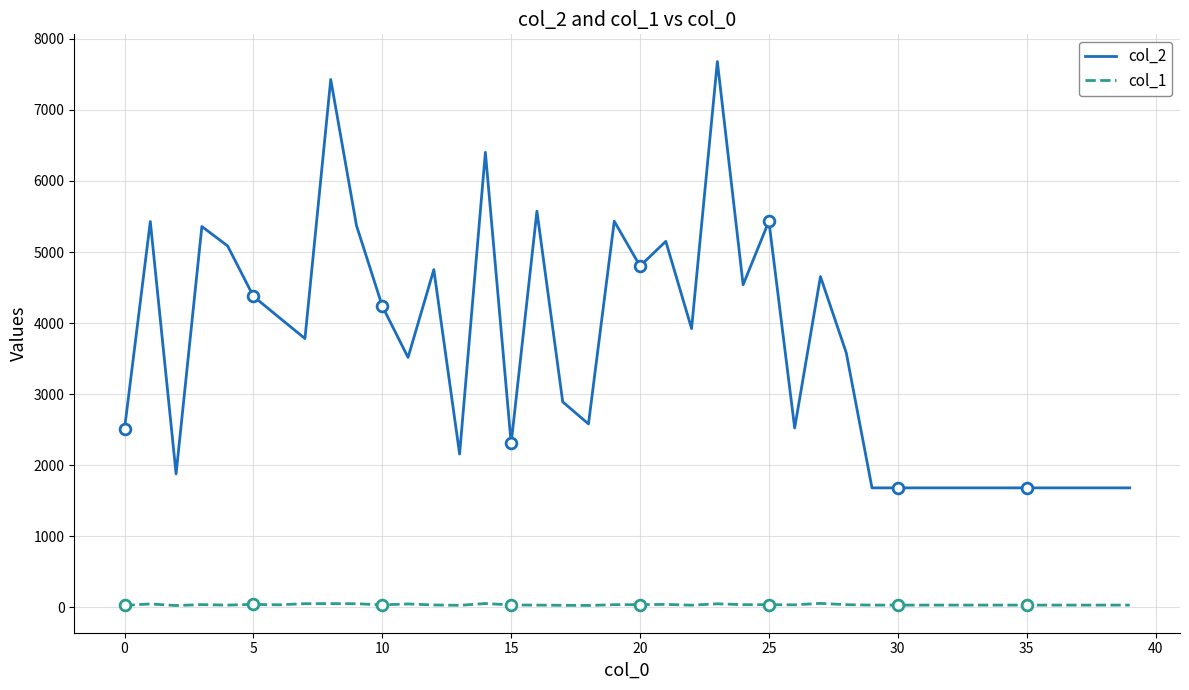

What is the greatest value displayed?

7681